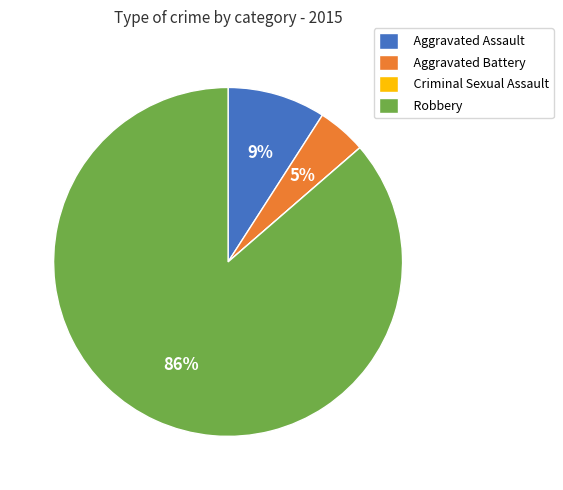

Which has a higher value, Robbery or Aggravated Battery?

Robbery